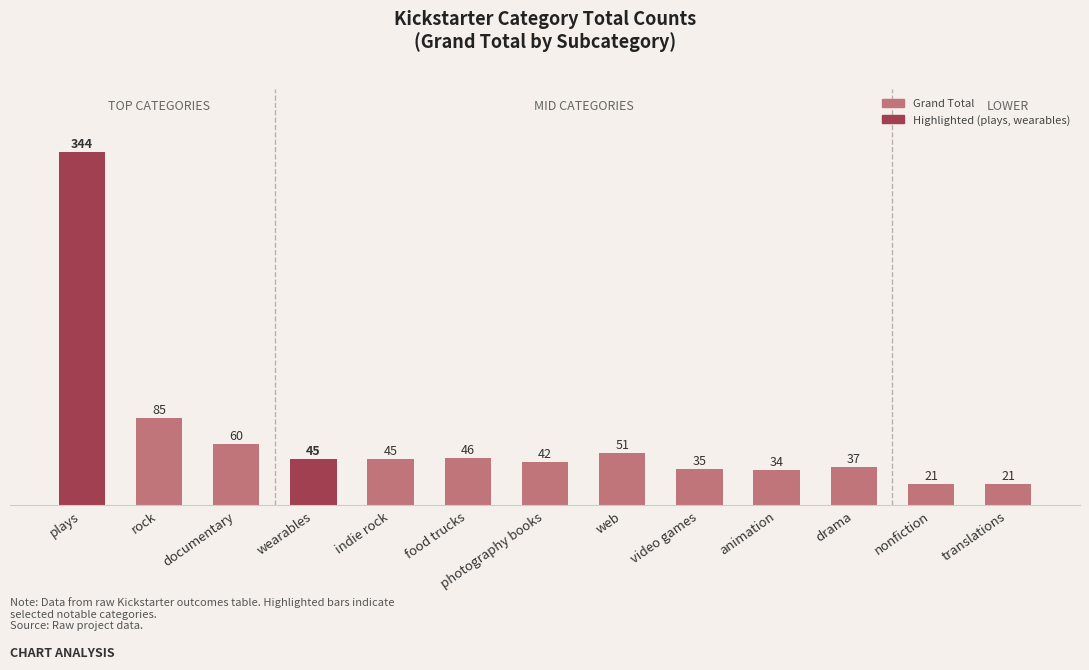

How many bars are there in total?

13